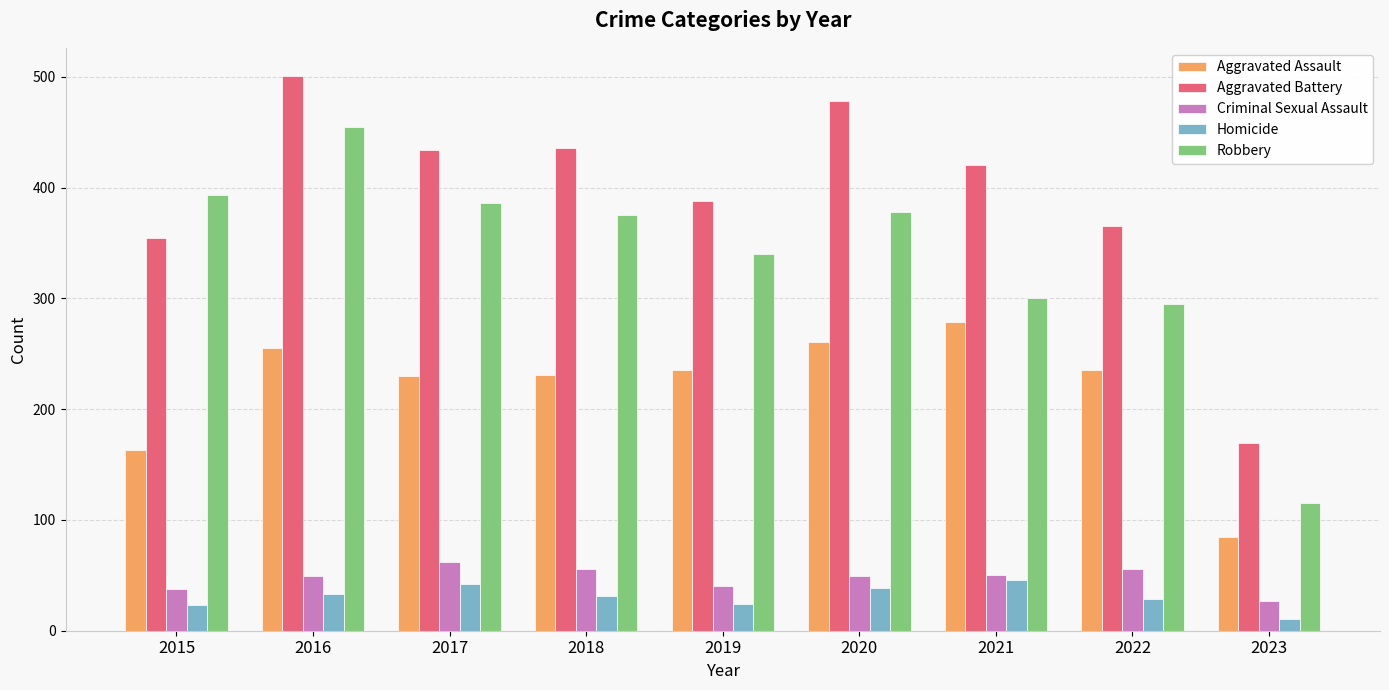

Is it true that Robbery equals 173 at 2020?

False